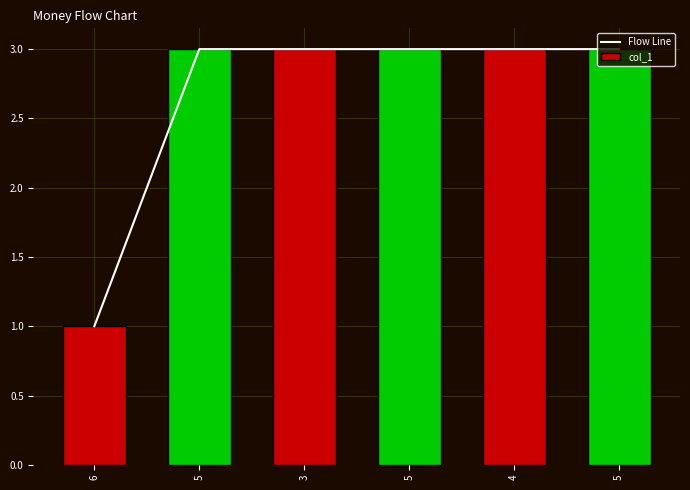

Are the bars grouped side by side (vs. stacked)?

Yes